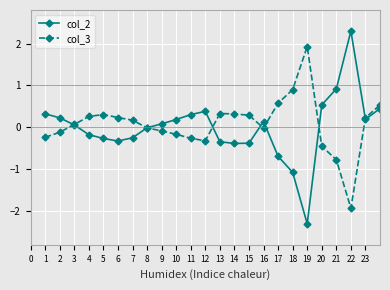

What is the value of the col_2 point at the 20th from the left?

0.5